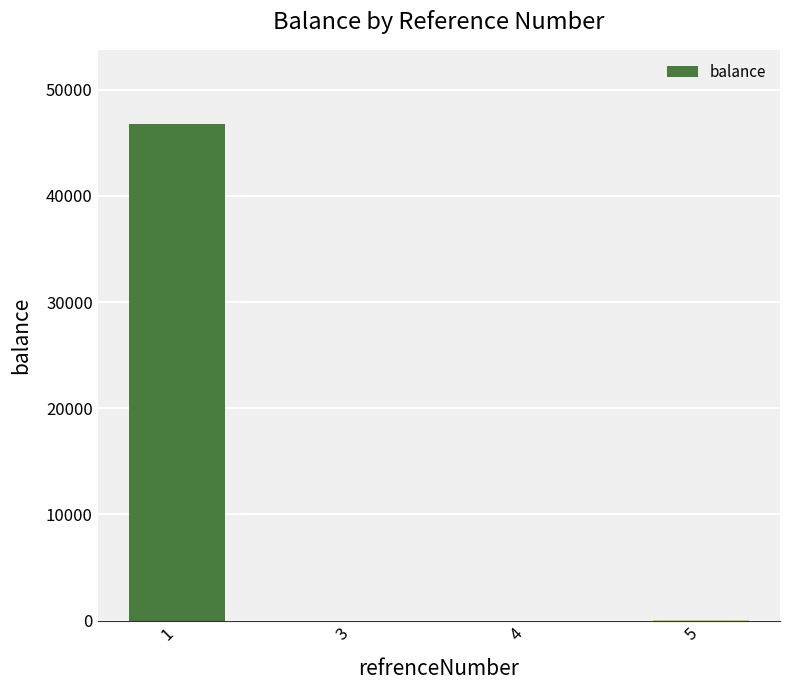

What is the sum of all values?

46783.8